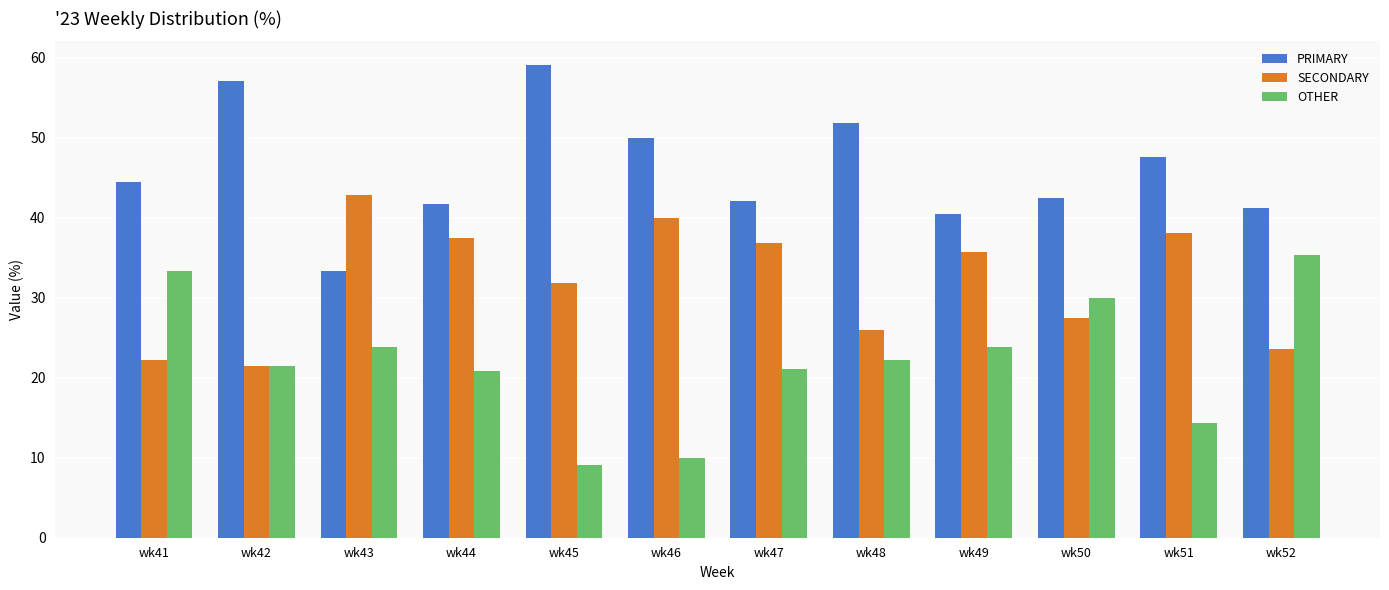

What is the difference between the second highest and minimum values in the OTHER series?

24.2